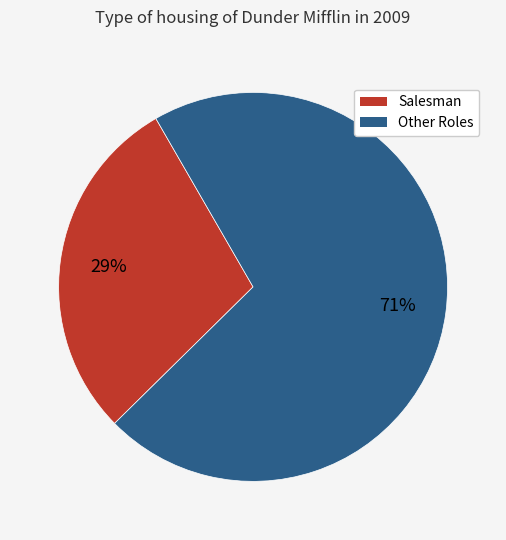

To the nearest percent, what is the difference between the largest and smallest slice percentages?

42%